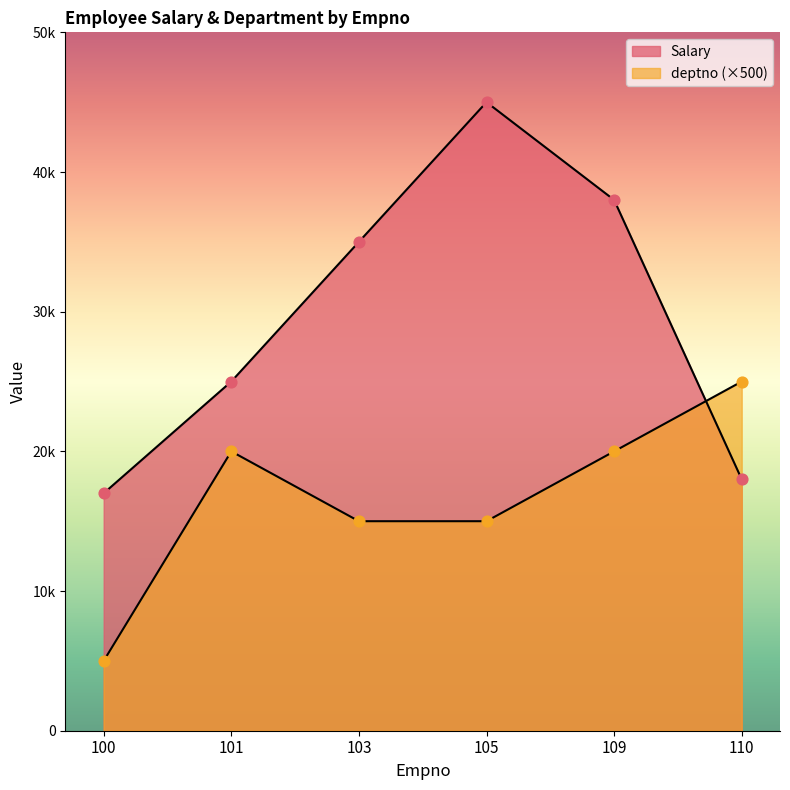

Is the value of deptno at 110 greater than the value of Salary at 110?

Yes